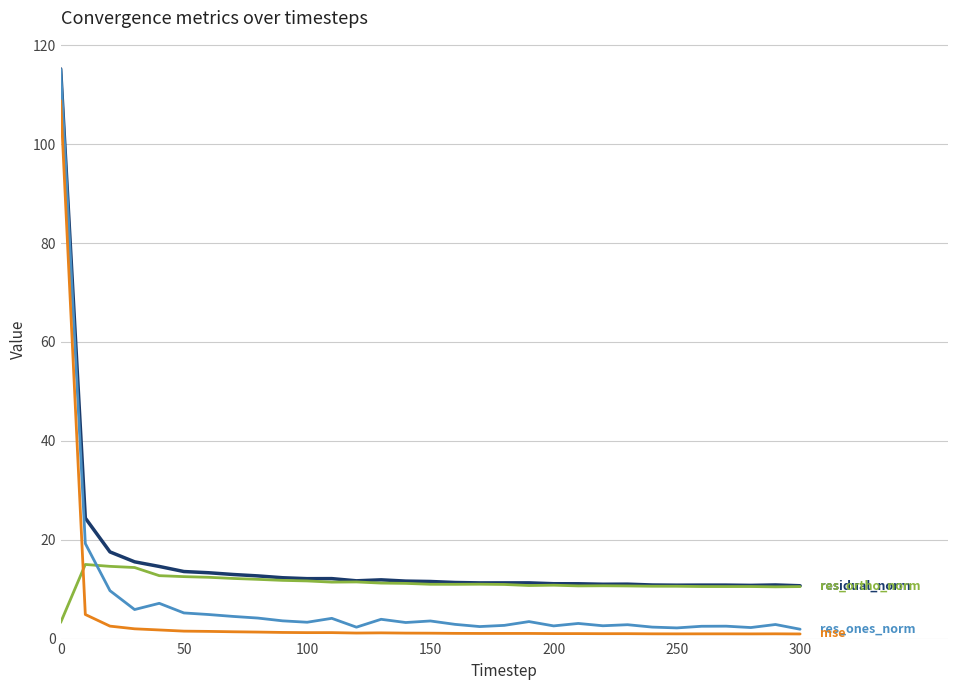

What is the greatest value displayed?

115.2